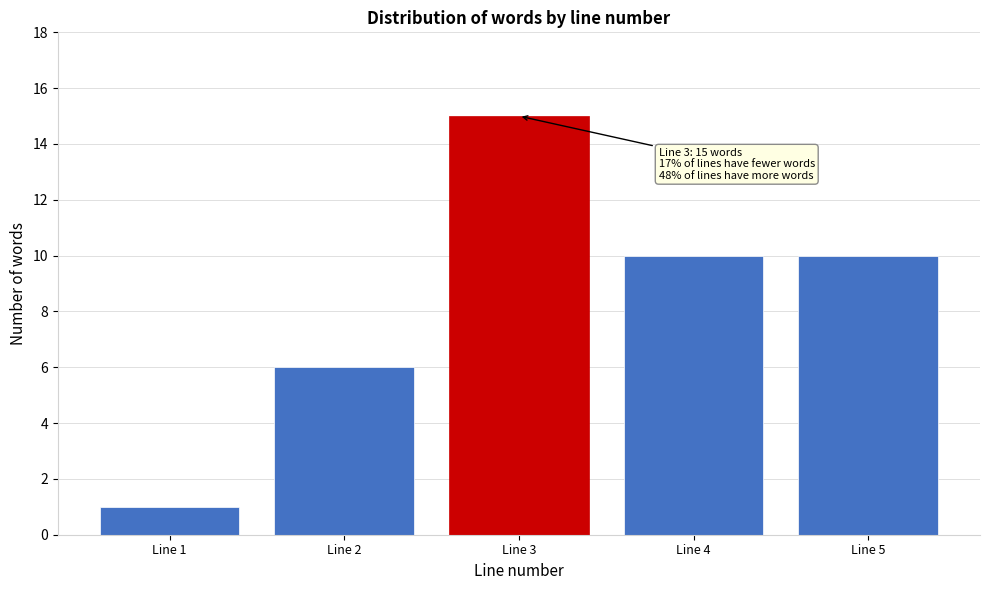

Reading left to right, list all the values displayed in this chart.

Line 1=1	Line 2=6	Line 3=15	Line 4=10	Line 5=10